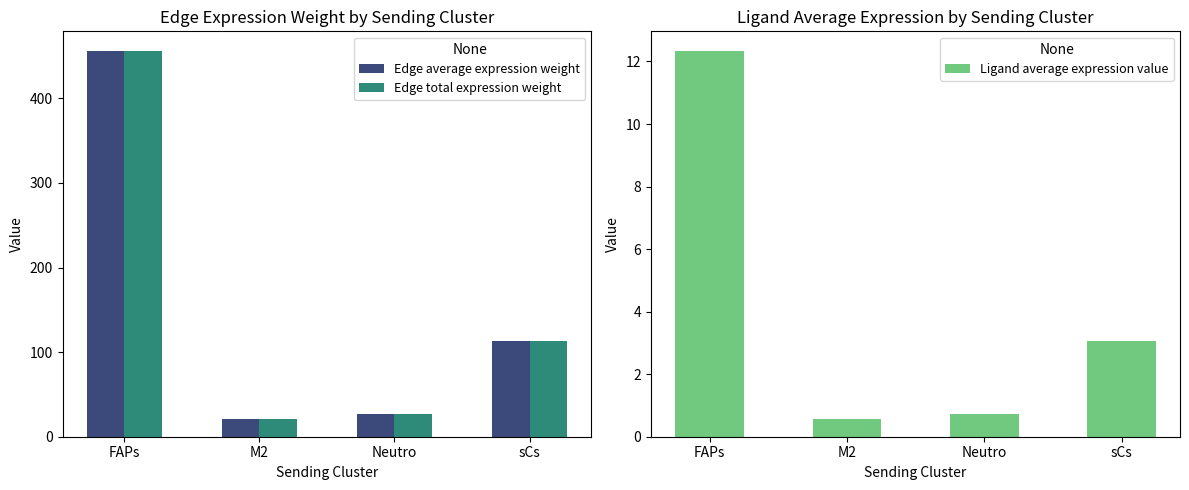

Reading left to right, transcribe all the data shown in this chart.

Edge average expression weight: FAPs=456.5	M2=20.5	Neutro=26.4	sCs=112.6
Edge total expression weight: FAPs=456.5	M2=20.5	Neutro=26.4	sCs=112.6
Ligand average expression value: FAPs=12.3	M2=0.6	Neutro=0.7	sCs=3.0